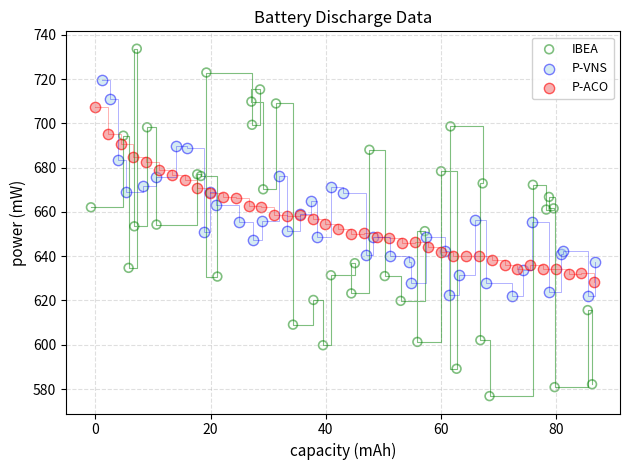

Which series has the widest spread of Y values?

IBEA